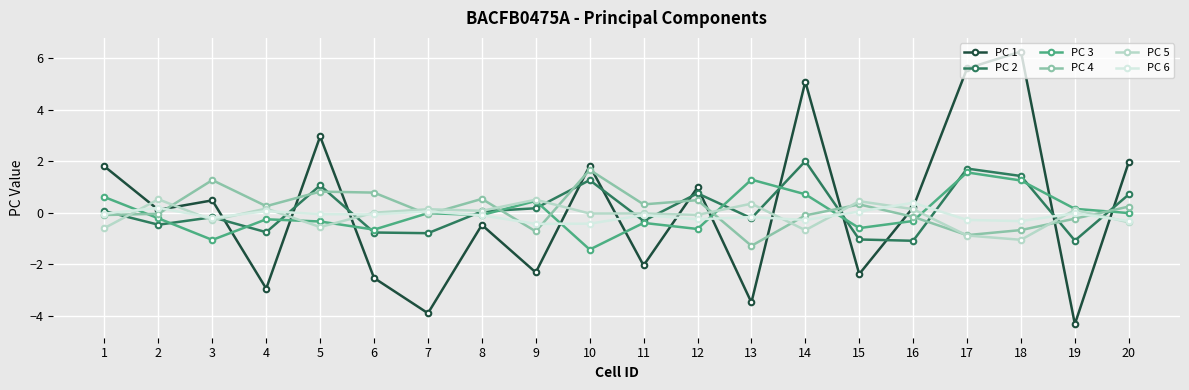

At 15, list the series in order from largest to smallest.

PC 5, PC 4, PC 6, PC 3, PC 2, PC 1